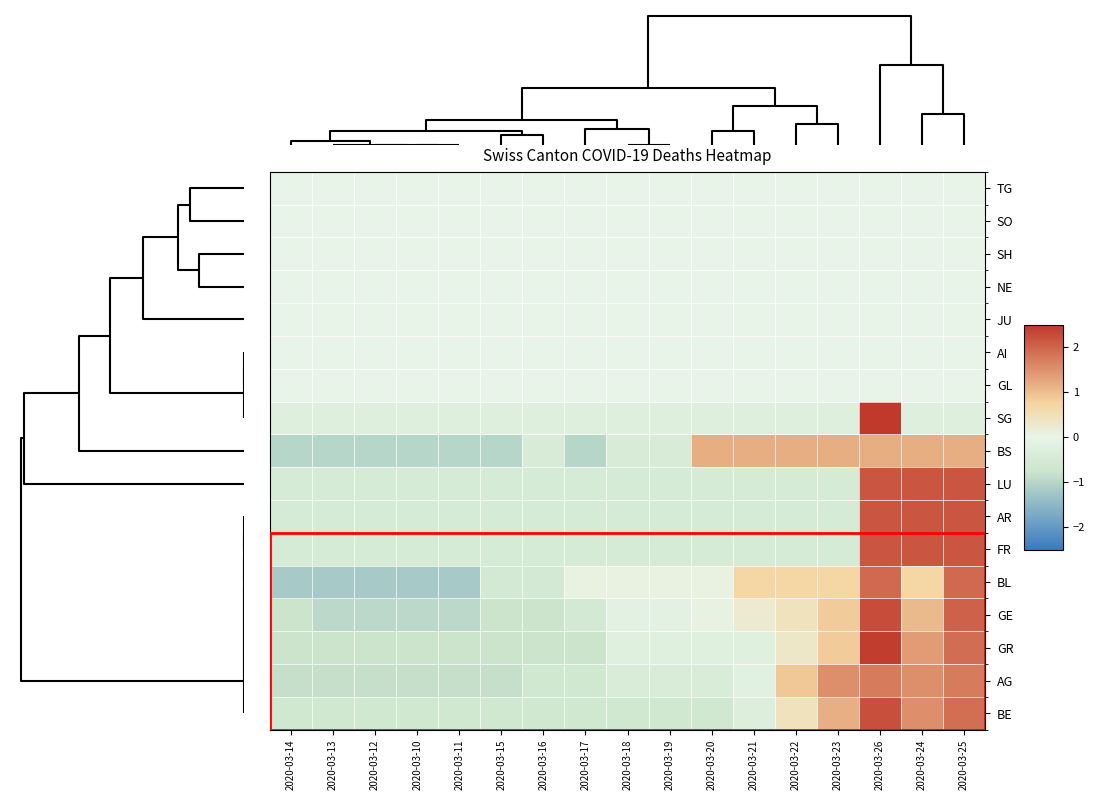

Rank the series by their maximum value, from lowest to highest.

TG, SO, SH, NE, JU, AI, GL, BS, AG, BL, LU, AR, FR, BE, GE, GR, SG